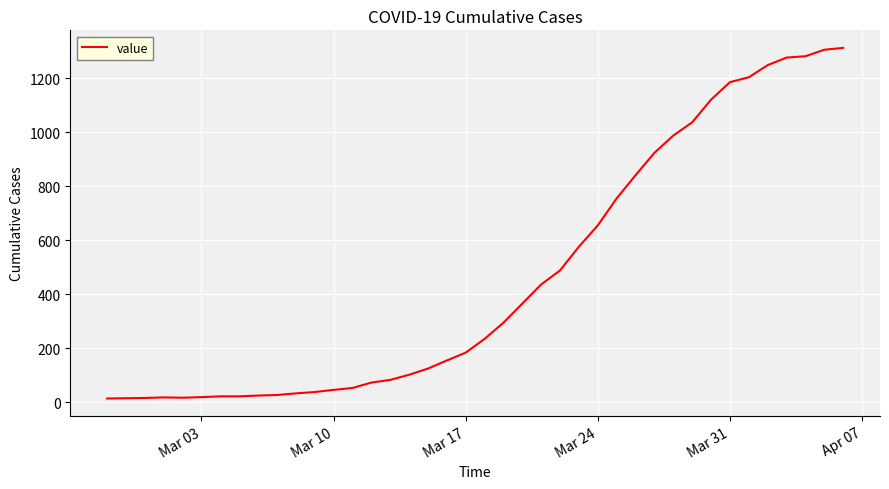

What is the difference between the maximum and second lowest values?

1299